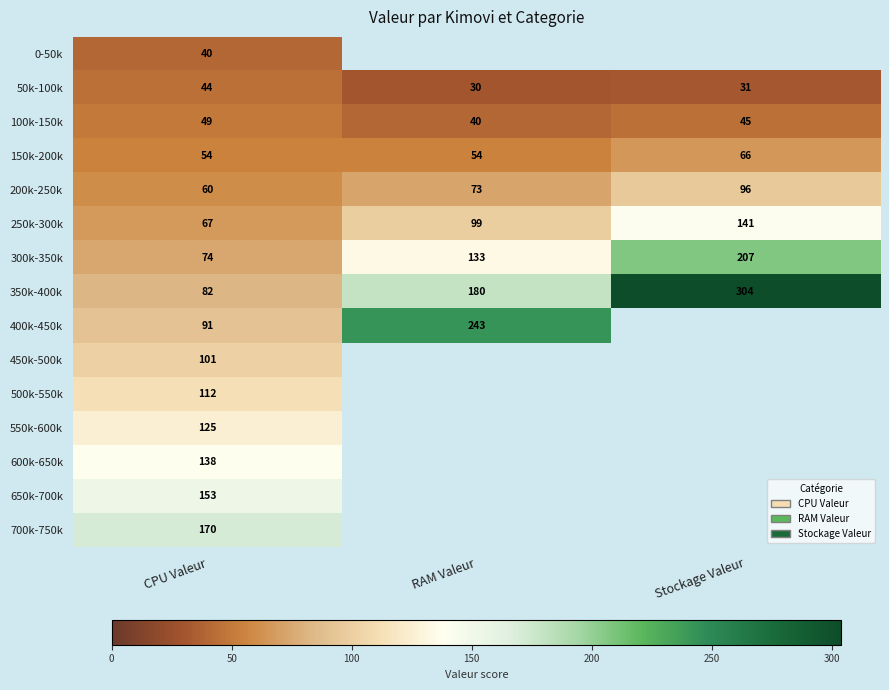

Is the value of 100k-150k at RAM Valeur greater than the value of 350k-400k at Stockage Valeur?

No